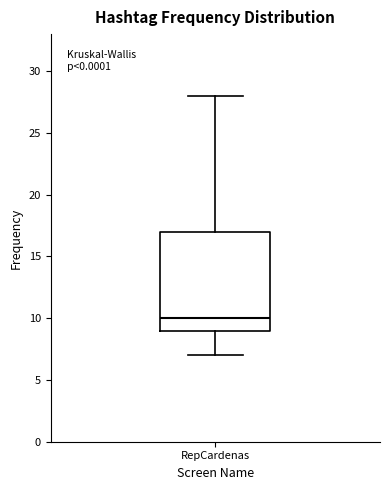

Read this box plot against the y-axis: the position of the median line, the range covered by the box, and the ends of both whiskers. The values are not printed on the chart, so give them approximately, as read against the axis.

median 10, box 9 to 17, whiskers 7 to 28